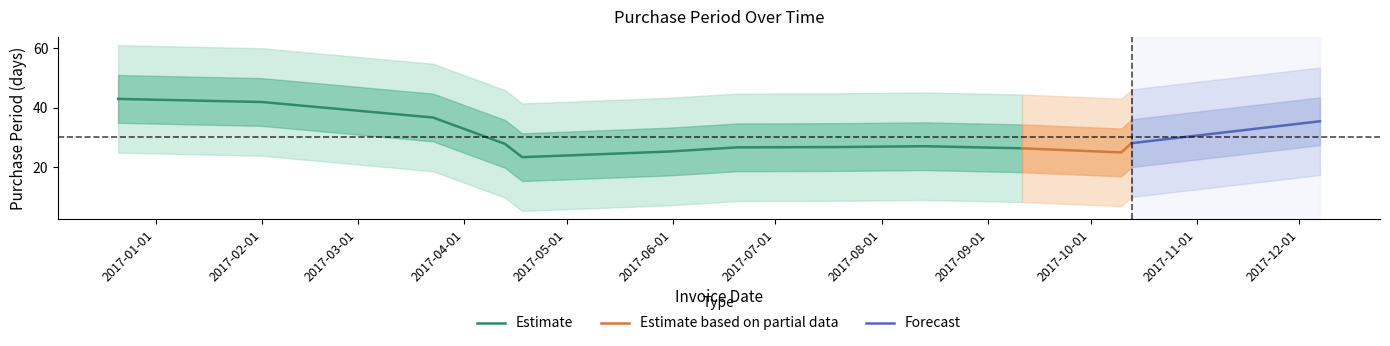

What is the lowest value of the Estimate series?

23.5